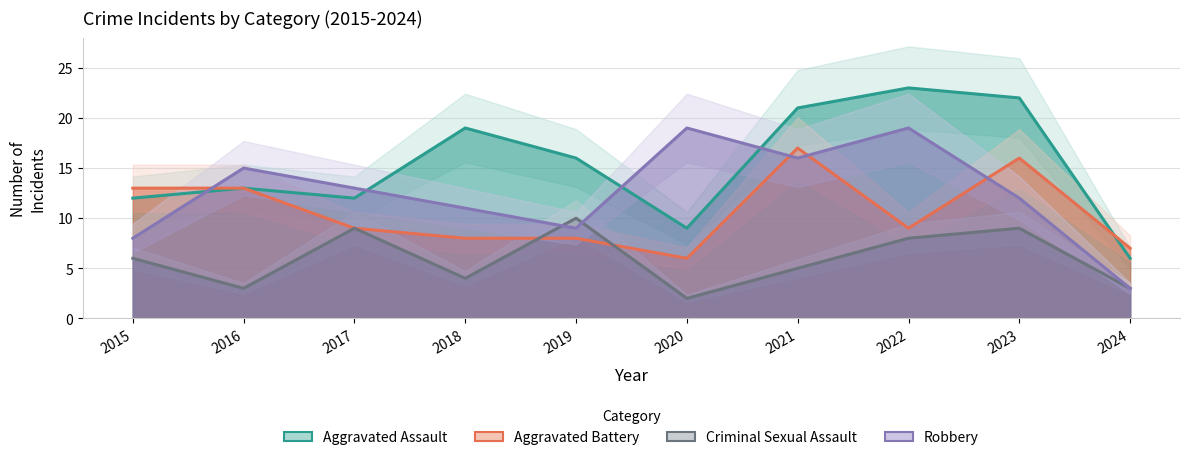

Rank the series by their average value, from lowest to highest.

Criminal Sexual Assault, Aggravated Battery, Robbery, Aggravated Assault